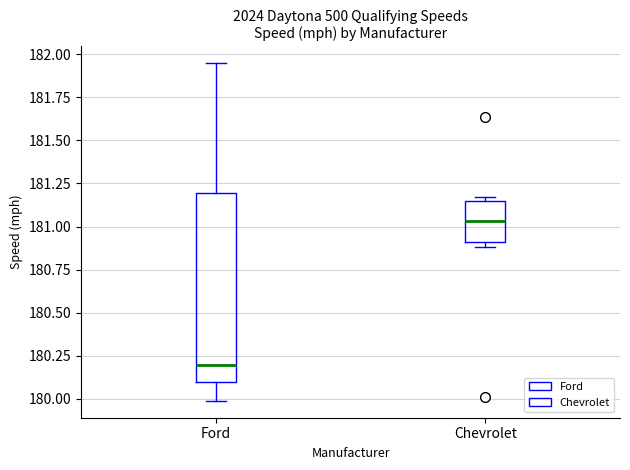

Reading left to right, transcribe this box plot: for each box, give where its median line is, the range the box spans, and where its two whiskers end, as read against the y-axis. The values are not printed on the chart, so give them approximately, as read against the axis.

Ford: median 180.20, box 180.10 to 181.20, whiskers 180.00 to 181.95
Chevrolet: median 181.05, box 180.90 to 181.15, whiskers 180.90 (just below the box's lower edge) to 181.15 (just above the box's upper edge)